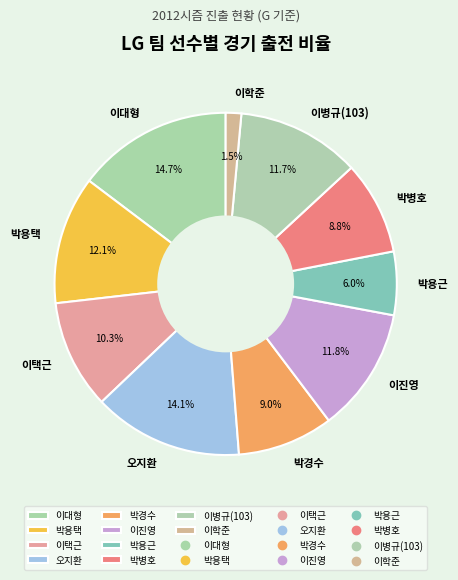

The 오지환 slice represents 1% of the pie. True or false?

False